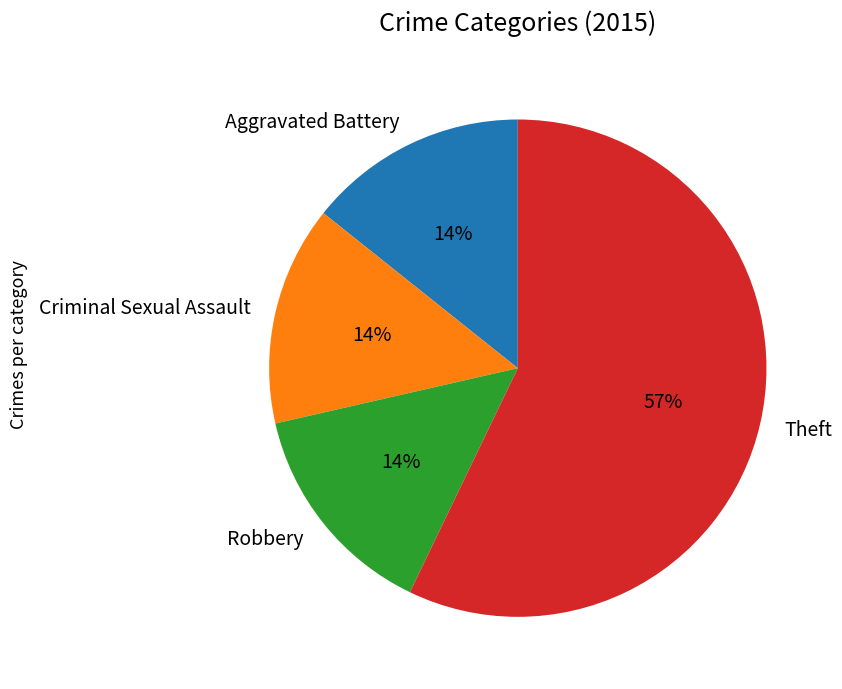

Which category accounts for the majority?

Theft